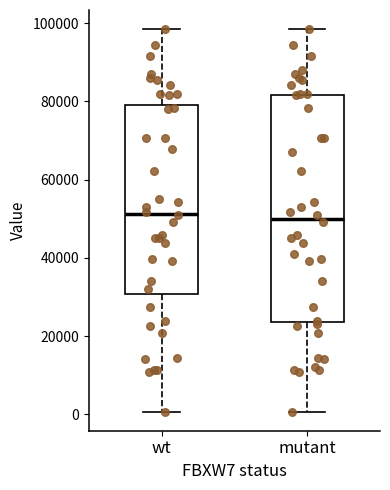

Reading left to right, read every box against the y-axis: the position of its median line, the range the box covers, and the ends of its whiskers. The values are not printed on the chart, so give them approximately, as read against the axis.

wt: median 52000, box 30000 to 80000, whiskers 0 to 98000
mutant: median 50000, box 24000 to 82000, whiskers 0 to 98000